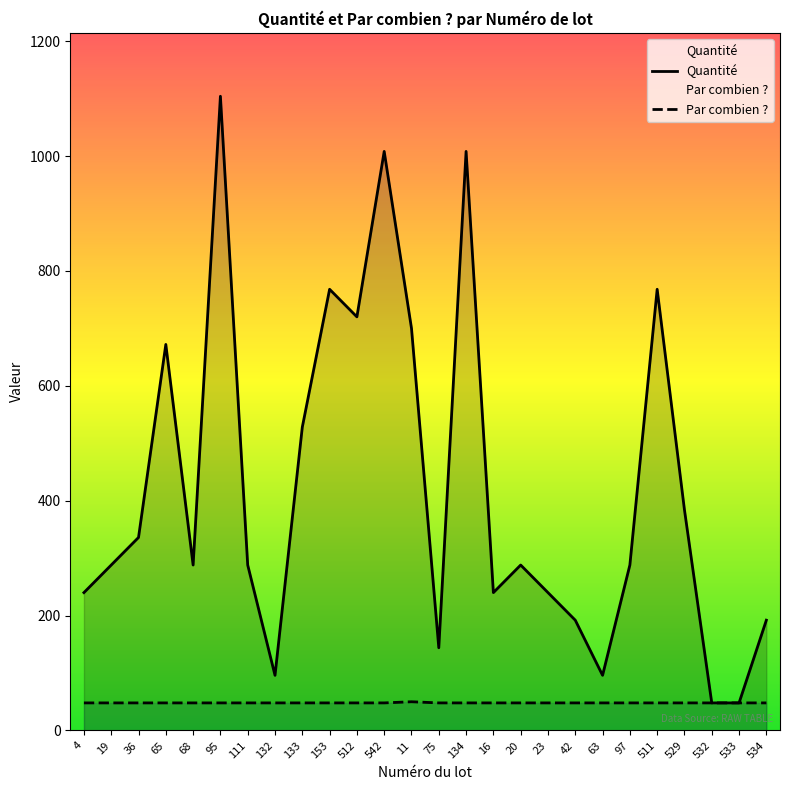

Which series has the widest spread of values?

Quantité